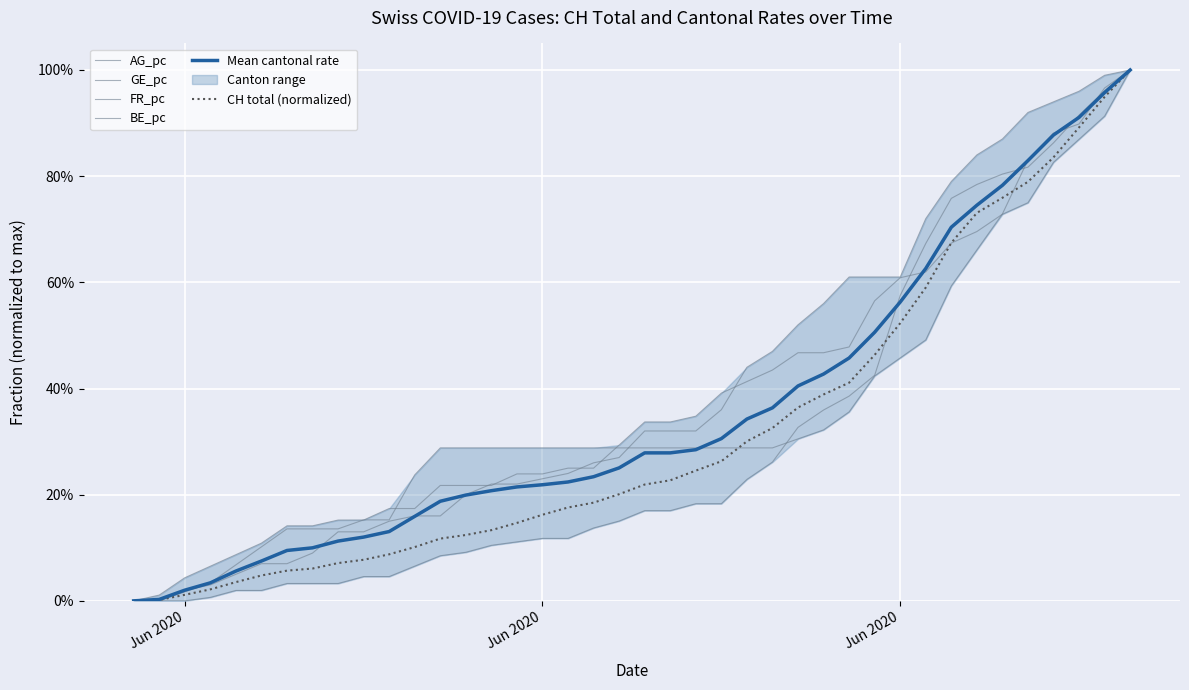

Rank the series by their maximum value, from lowest to highest.

AG_pc, GE_pc, FR_pc, BE_pc, Mean cantonal rate, CH total (normalized)